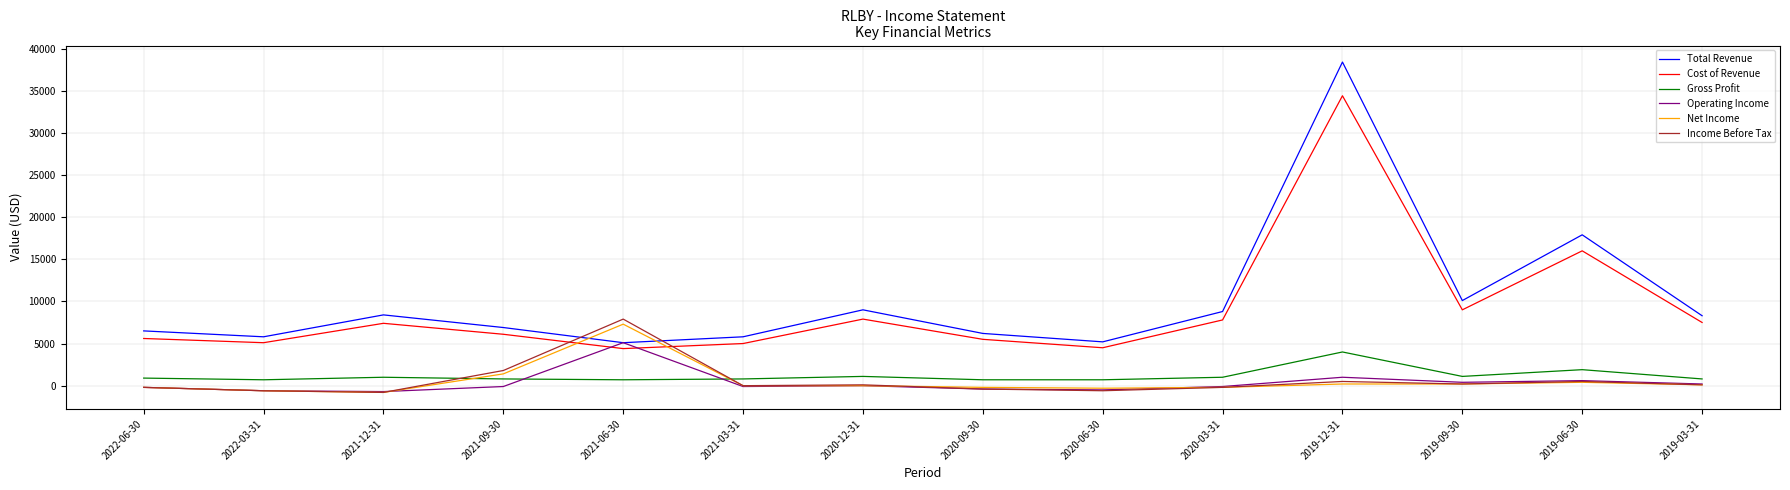

Is the value of Gross Profit at 2021-06-30 greater than the value of Operating Income at 2022-06-30?

Yes